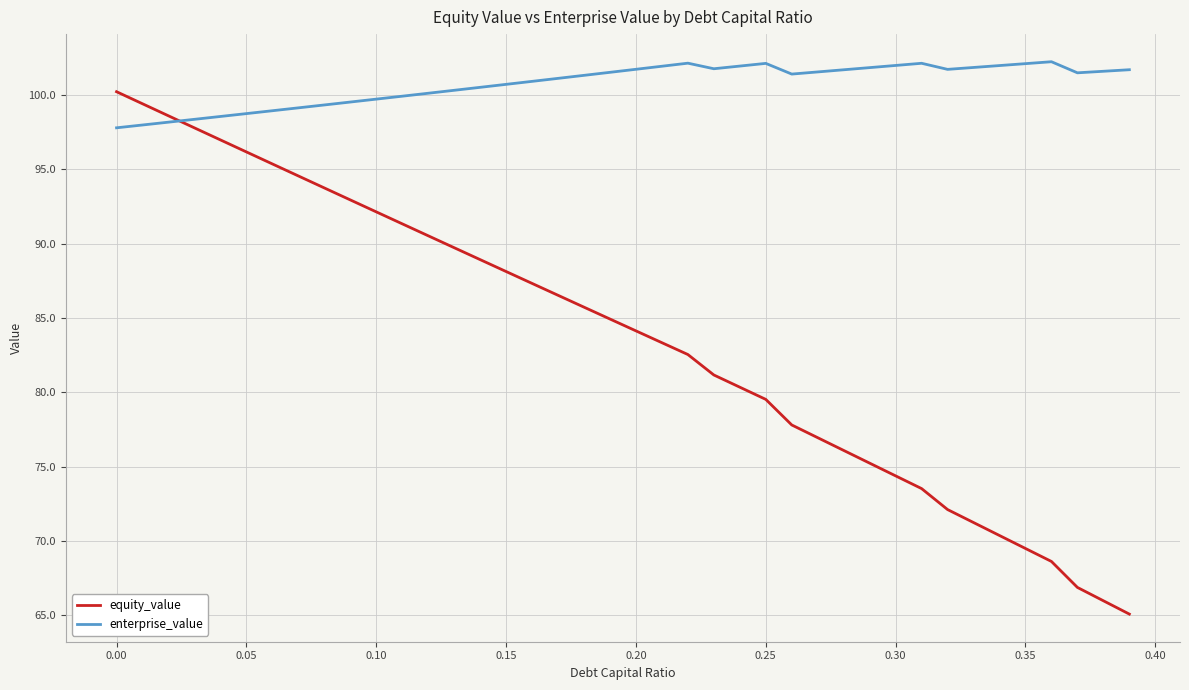

What is the minimum value shown in the chart?

65.1